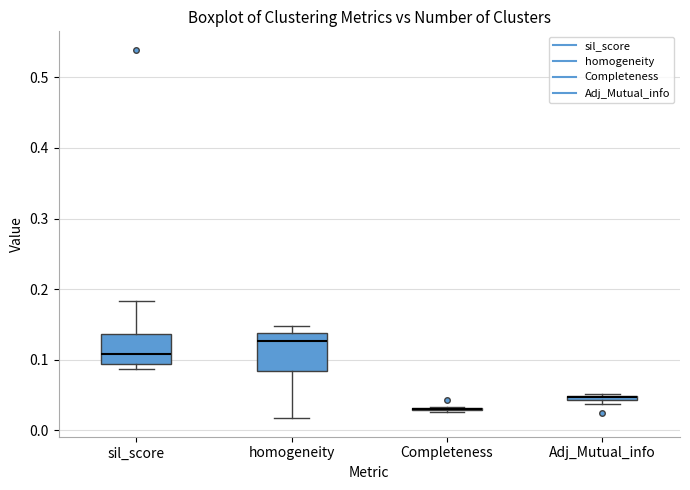

Comparing the boxes themselves (not the whiskers), which one is the tallest?

homogeneity